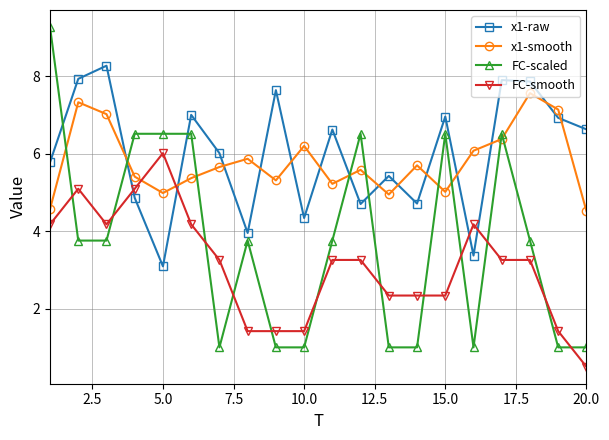

What is the average value of the x1-smooth series?

5.8